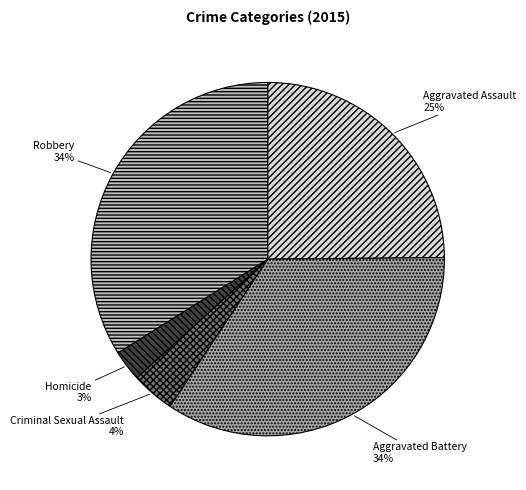

Does Robbery represent more than half of the total?

No